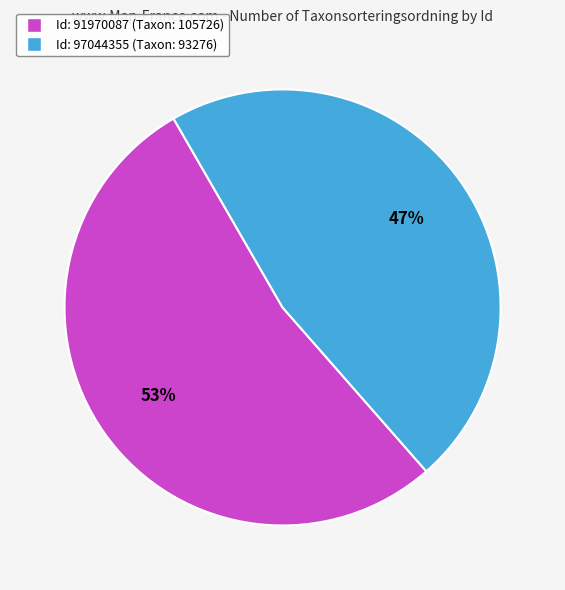

How many slices are in this pie chart?

2